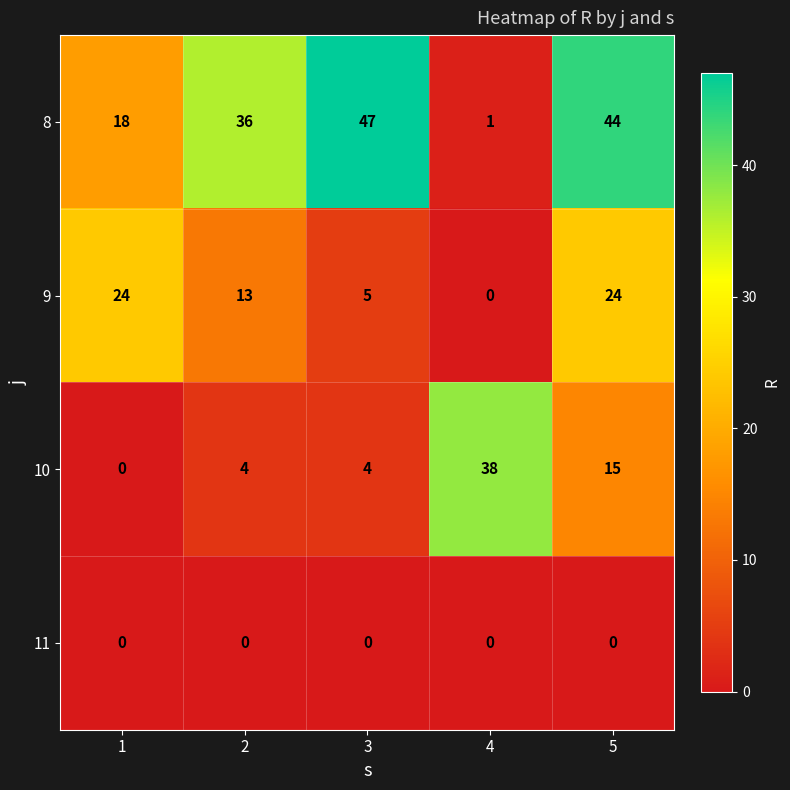

What is the difference between the highest and lowest values at 3?

47